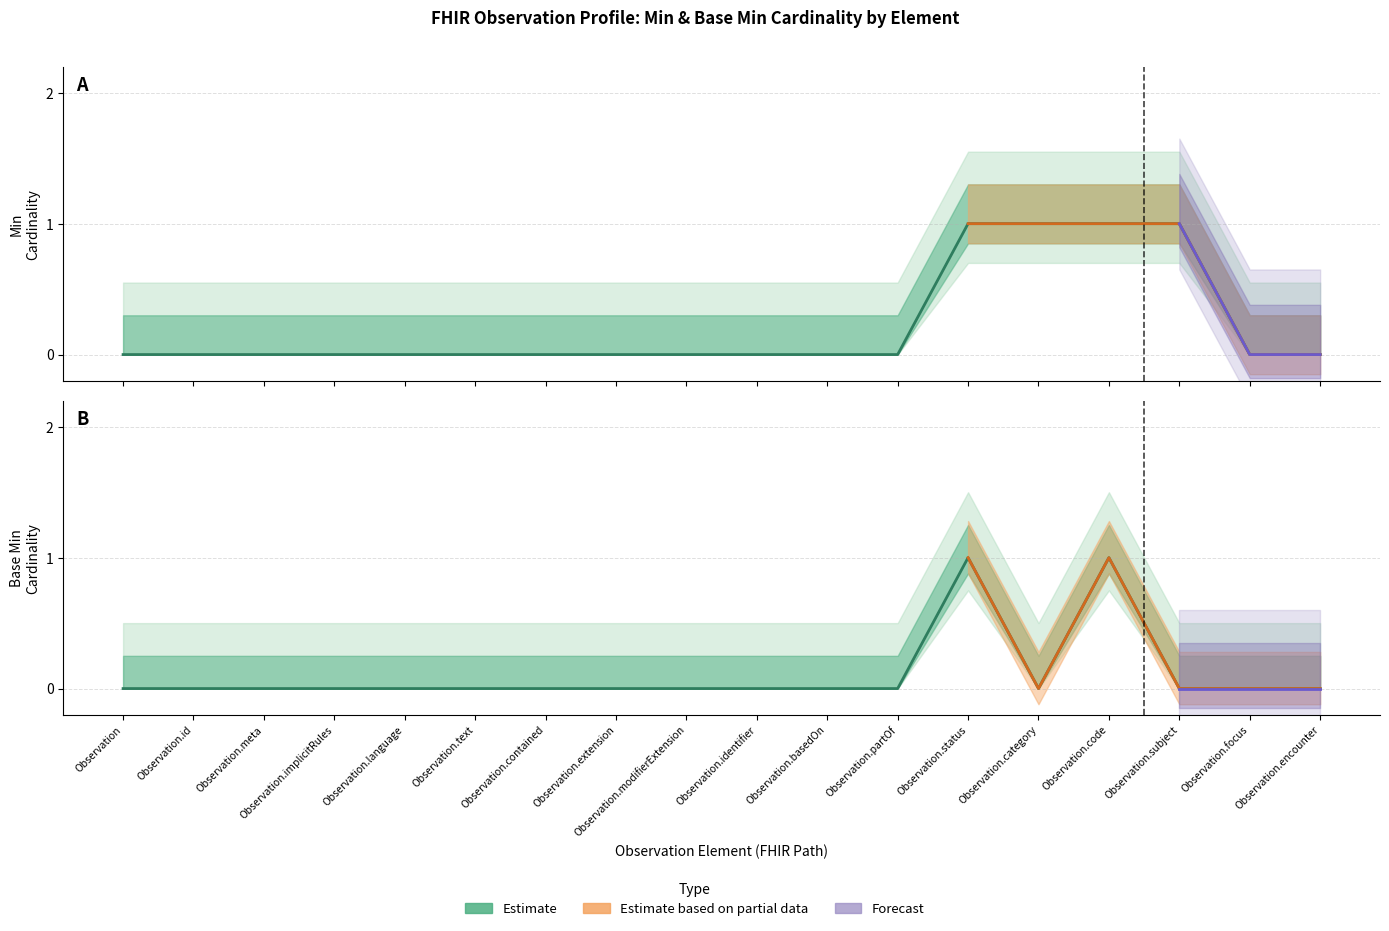

Does the chart display data point markers on the line(s)?

No